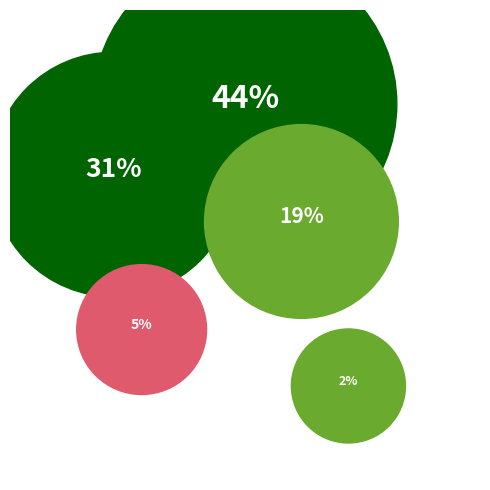

Count the number of slices in the pie.

5